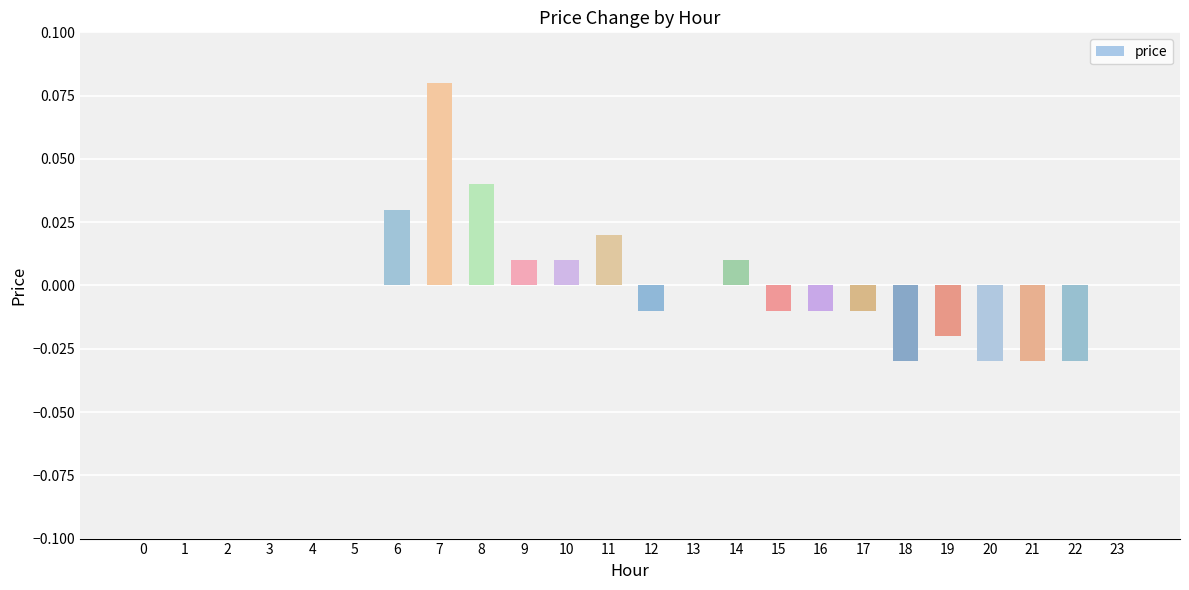

Is it true that the value at 2 is 0.0?

True